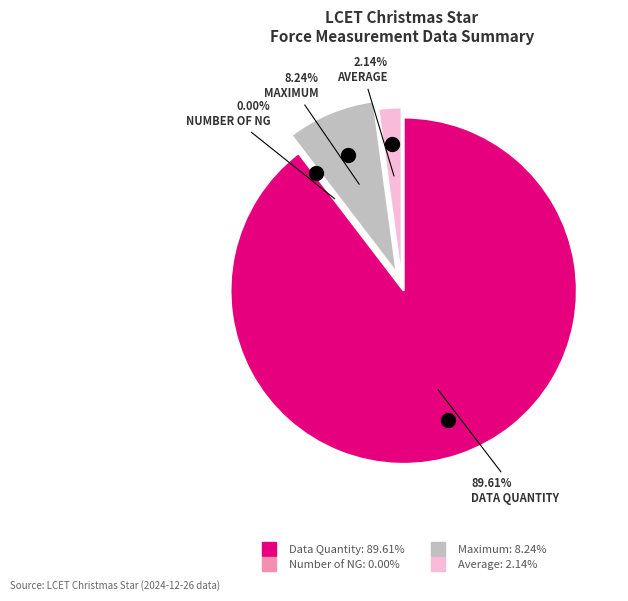

What is the total percentage of Maximum and Average?

10.4%